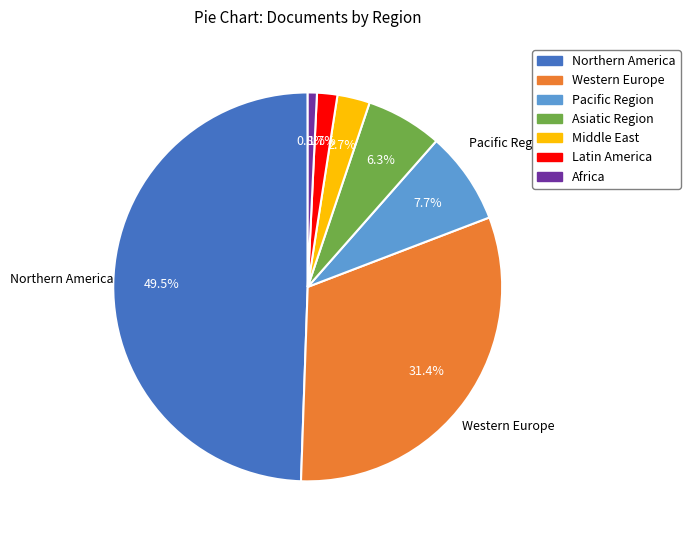

How many segments does this pie chart have?

7